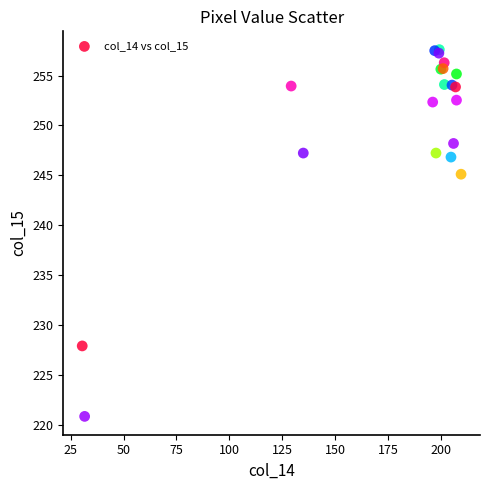

What Y value in the scatter plot is closest to 239?

245.1